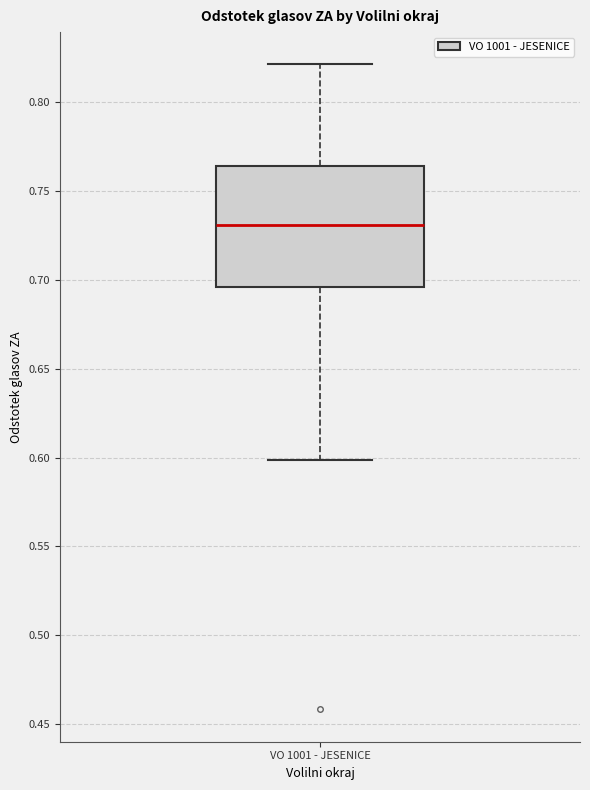

Read this box plot against the y-axis: the position of the median line, the range covered by the box, and the ends of both whiskers. The values are not printed on the chart, so give them approximately, as read against the axis.

median 0.730, box 0.695 to 0.765, whiskers 0.600 to 0.820